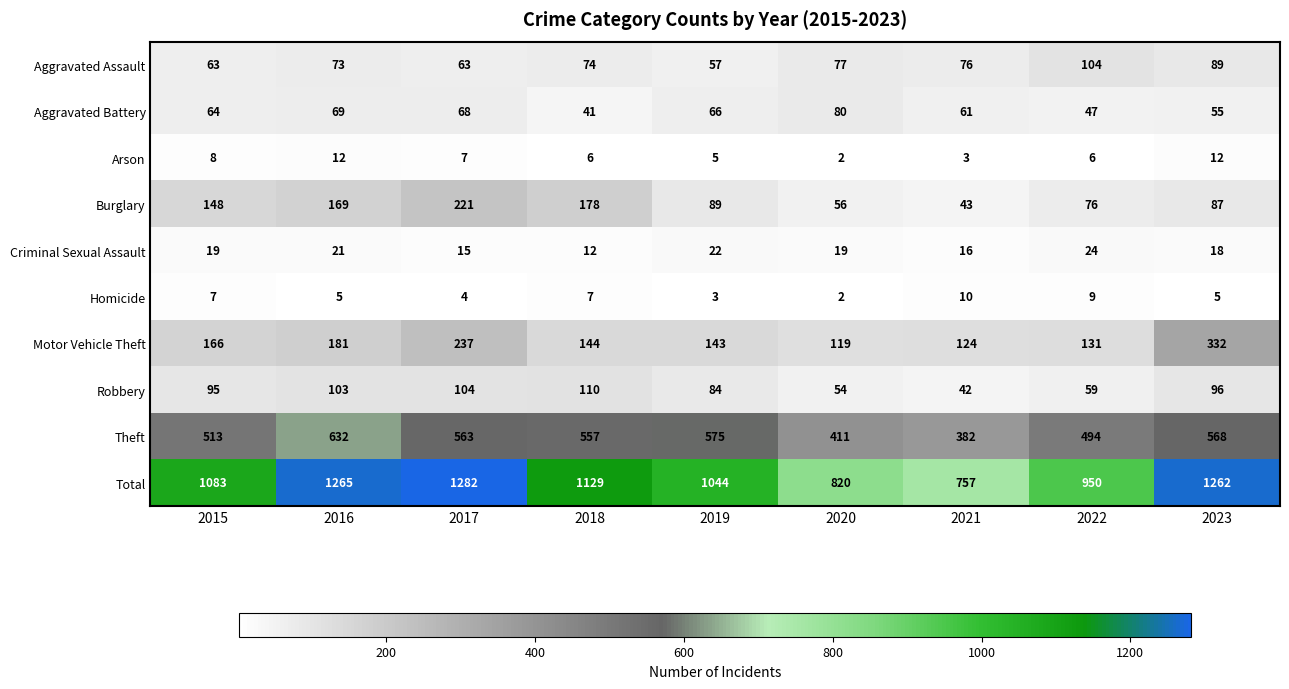

What is the approximate value of Aggravated Assault at 2021, to the nearest 5?

75